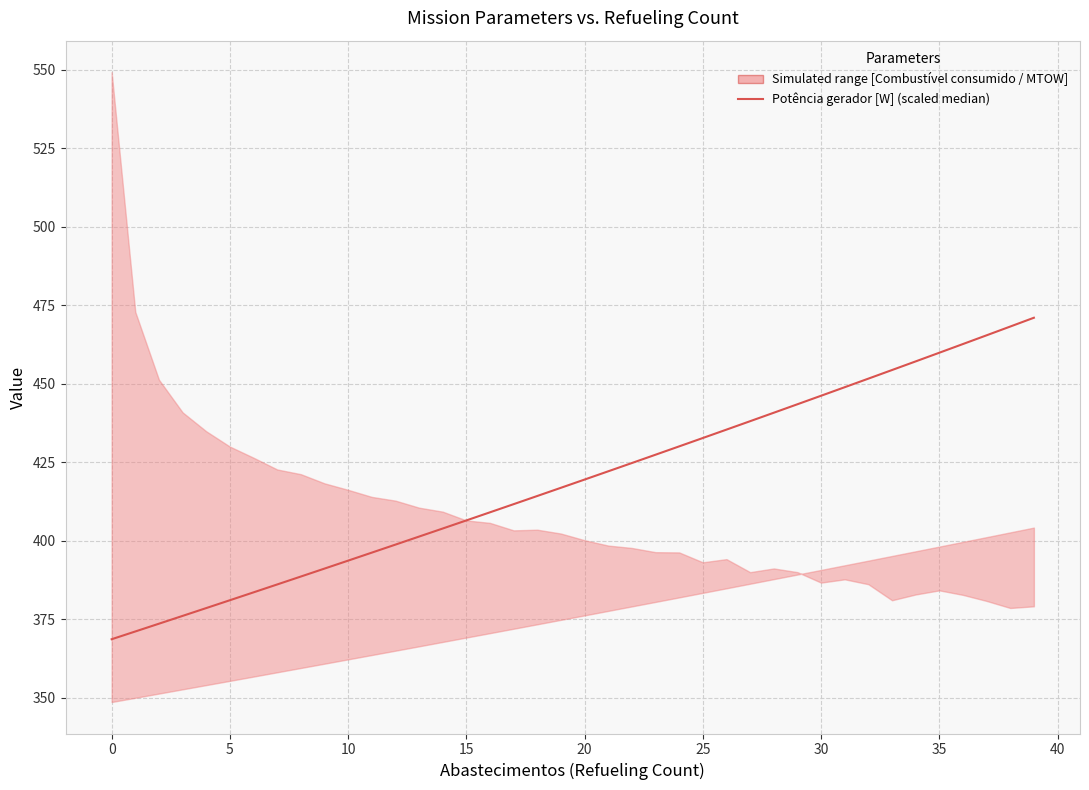

What is the difference between the second highest and second lowest values?

97.2